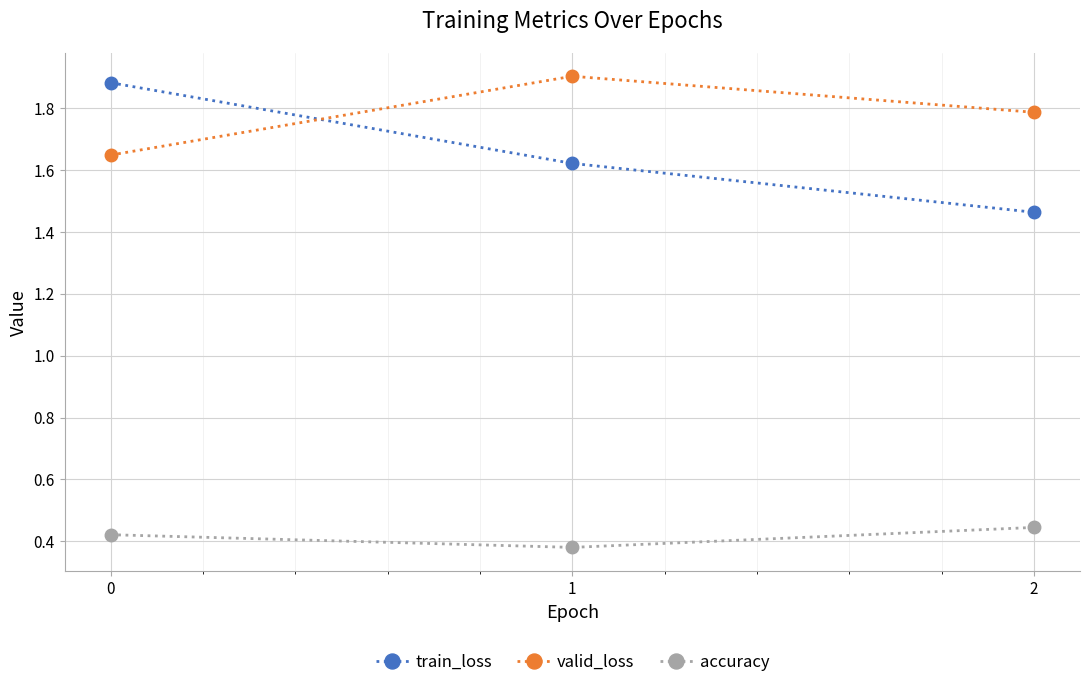

What is the value of the valid_loss point at the 3rd from the left?

1.8